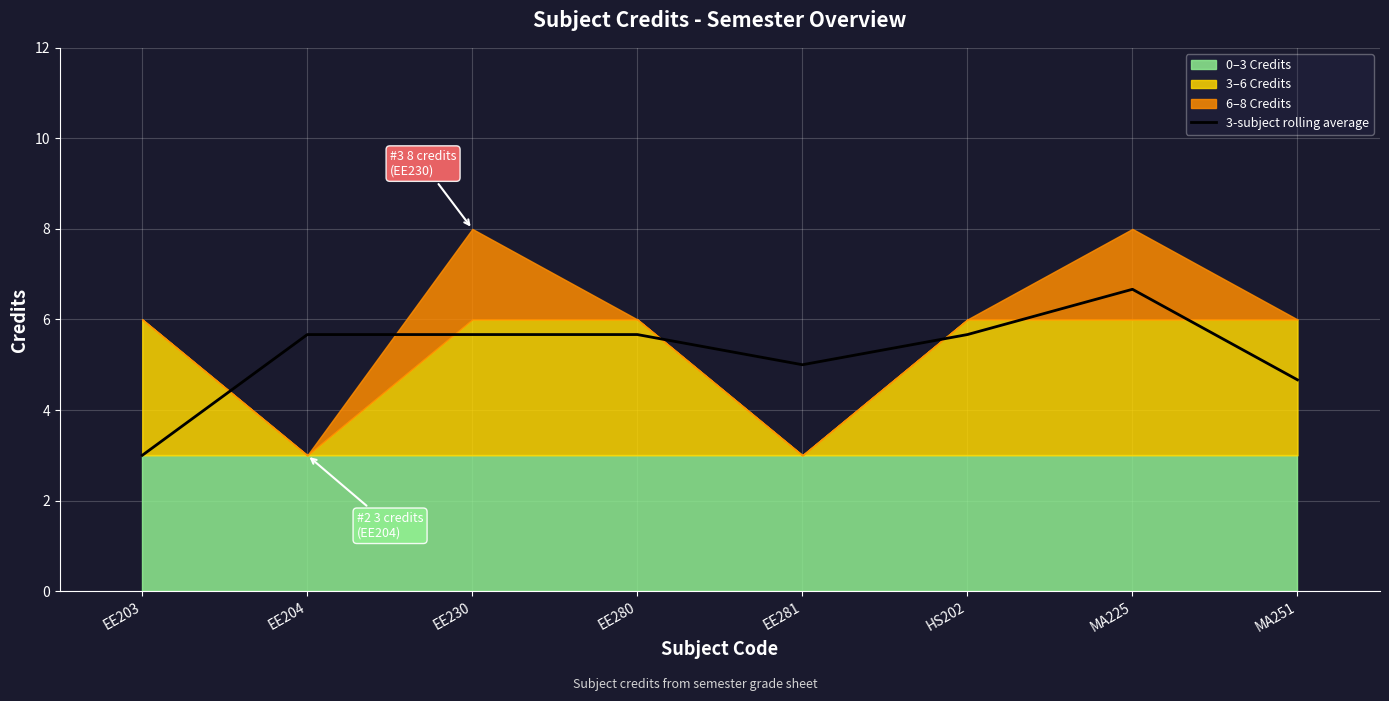

Is it true that the value at EE230 is 3.8?

False